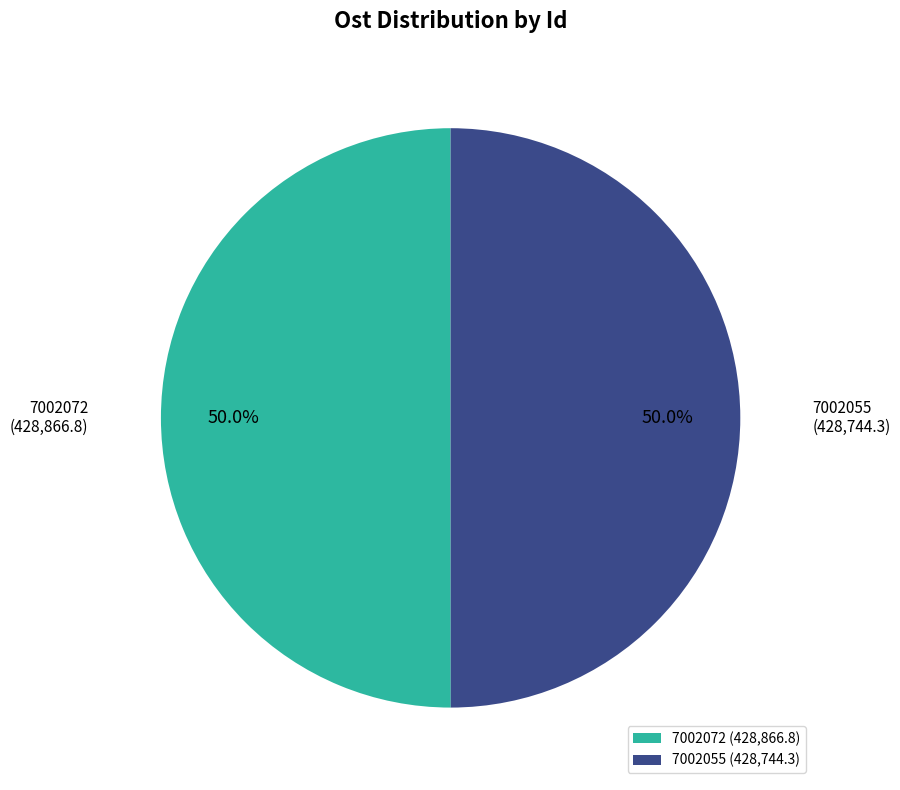

How many segments does this pie chart have?

2